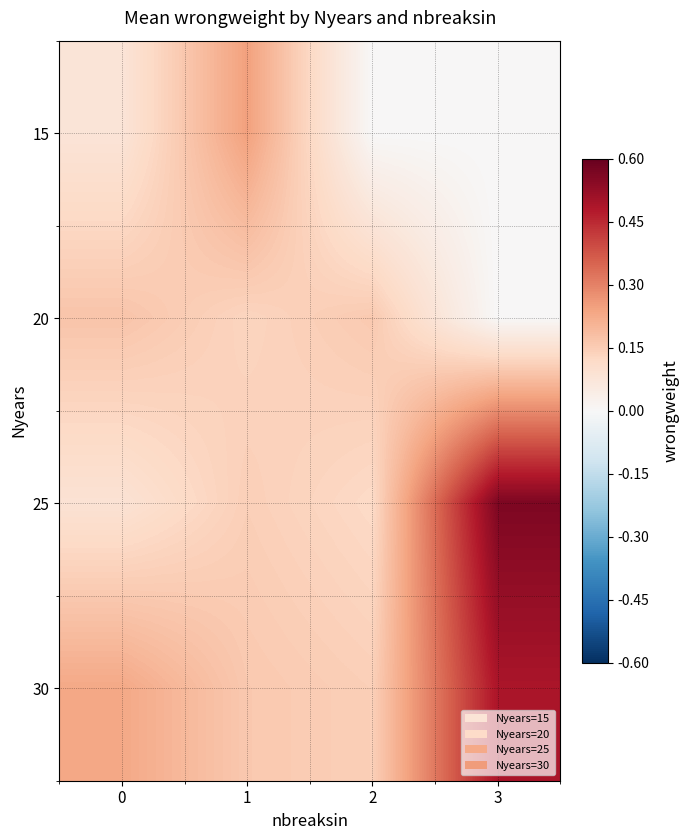

Reading right to left, transcribe all the data shown in this chart.

15: 3=0.0	2=0.0	1=0.2	0=0.1
20: 3=0.0	2=0.2	1=0.1	0=0.2
25: 3=0.6	2=0.1	1=0.1	0=0.1
30: 3=0.5	2=0.1	1=0.2	0=0.2